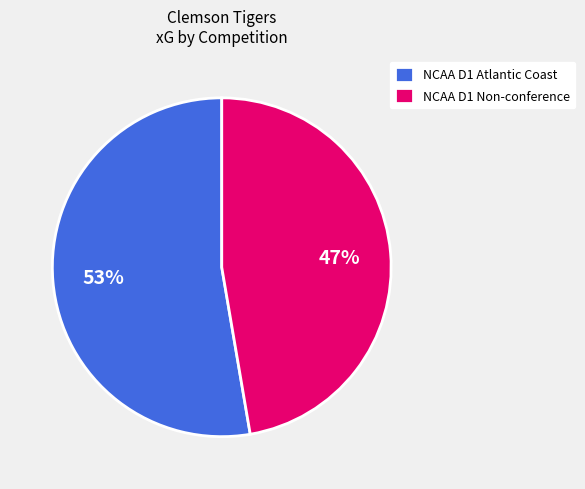

How many slices are in this pie chart?

2